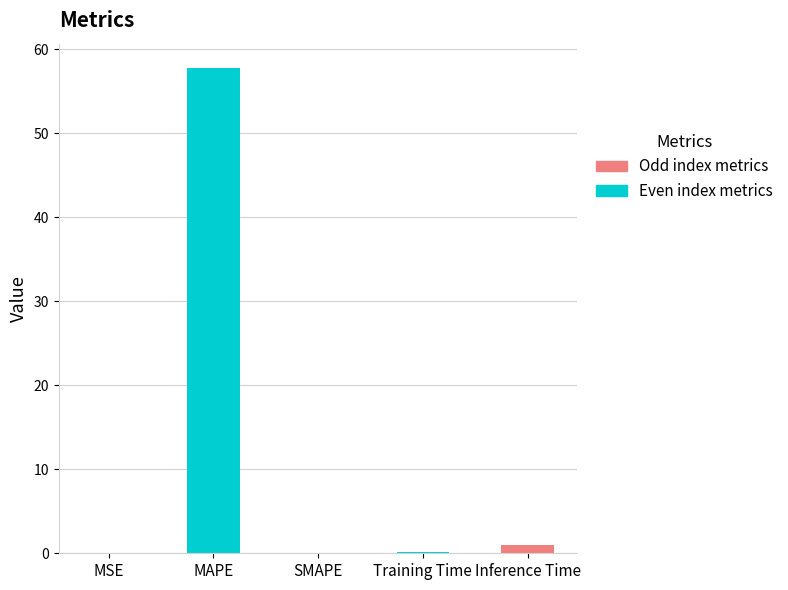

Which has a higher value, Inference Time or MAPE?

MAPE